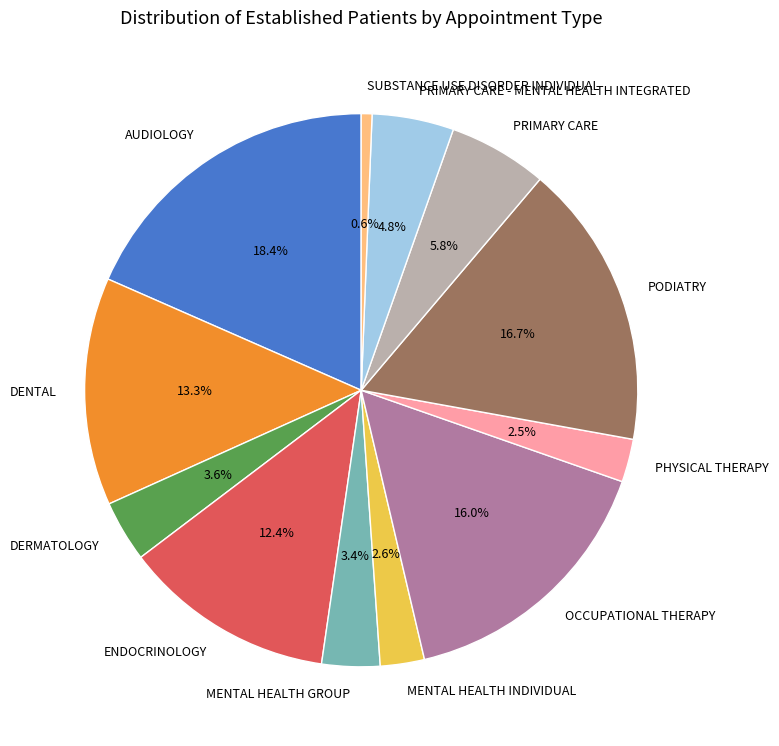

How many slices are in this pie chart?

12